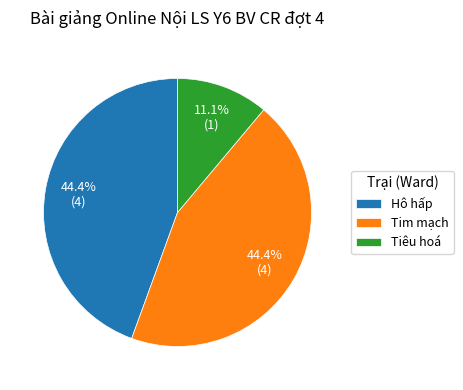

Which slice is the smallest?

Tiêu hoá